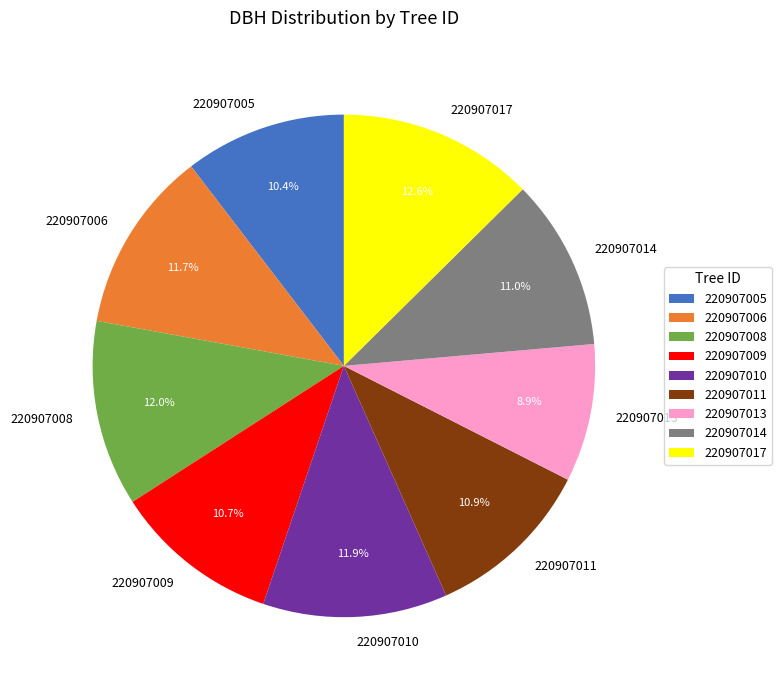

Is 220907013 the majority of the pie?

No